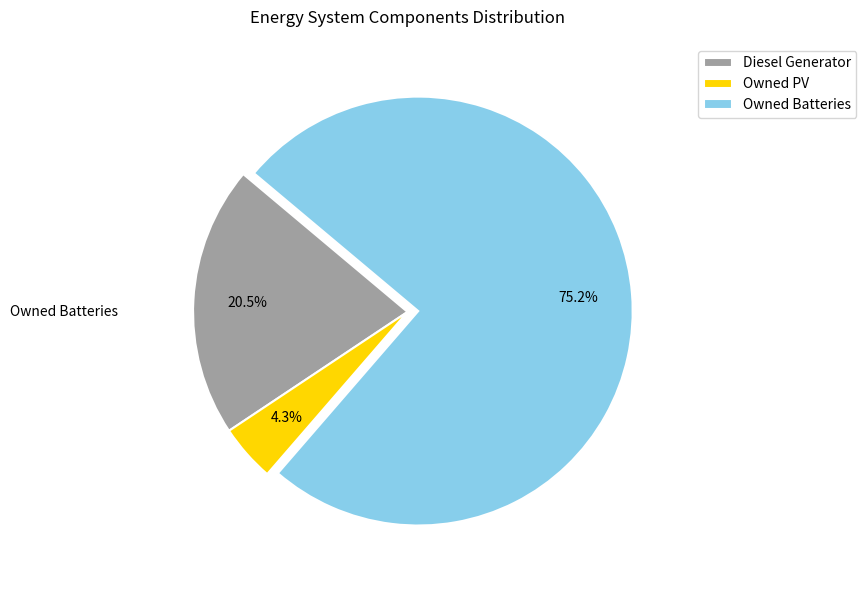

Approximately how many times larger is the value at Owned Batteries compared to Diesel Generator?

3.7